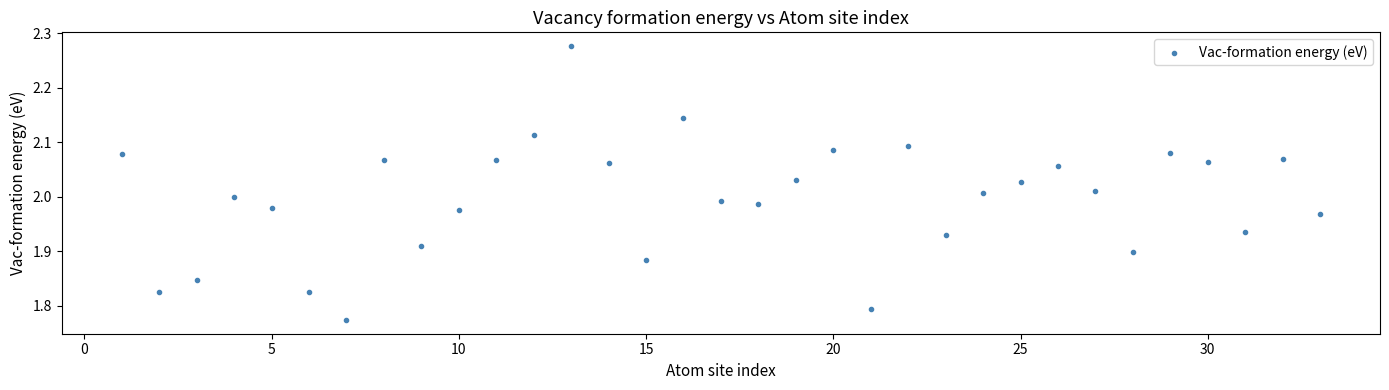

What is the range of X values (max minus min)?

32.0